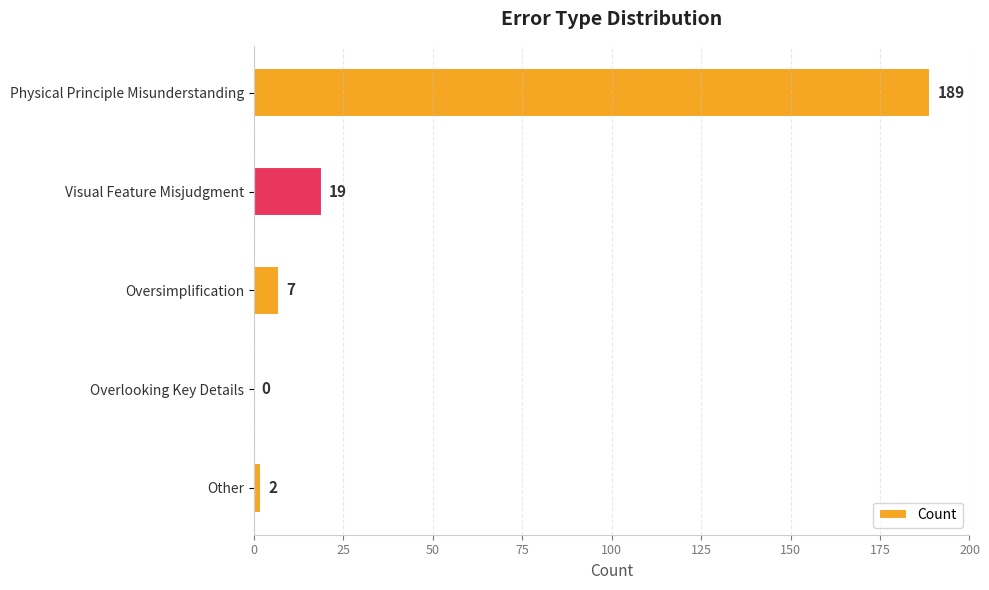

Reading top to bottom, what are all the values shown in this chart?

Physical Principle Misunderstanding=189	Visual Feature Misjudgment=19	Oversimplification=7	Overlooking Key Details=0	Other=2